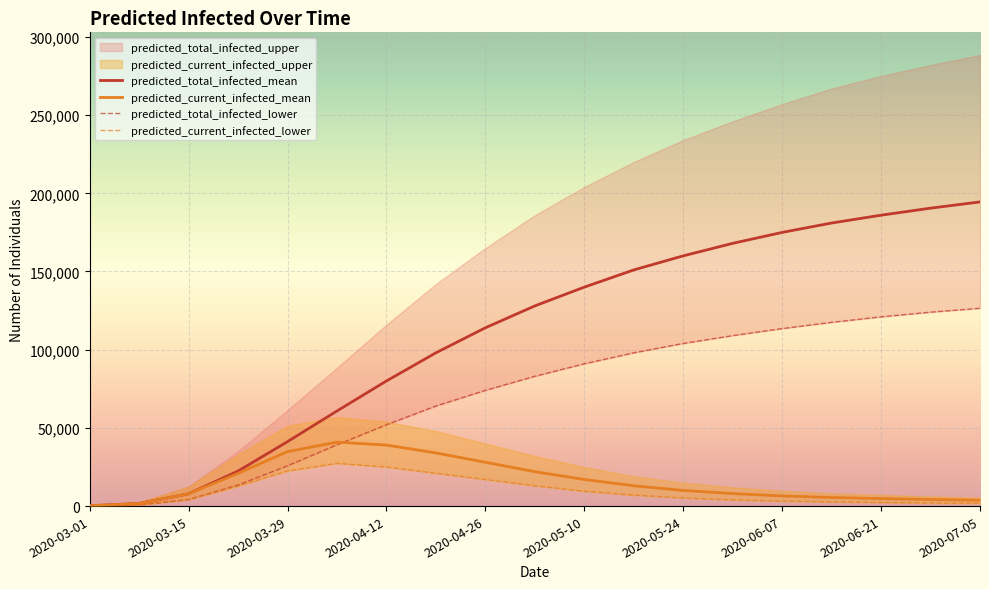

The value of predicted_current_infected_mean at 2020-03-29 is 48309. True or false?

False